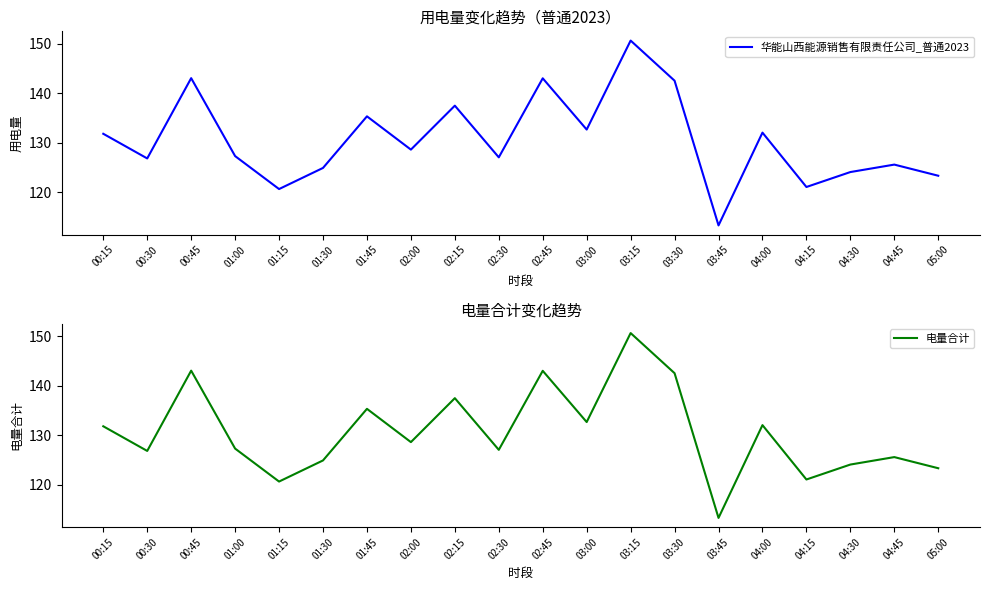

Between 02:45 and 02:30, which is larger?

02:45